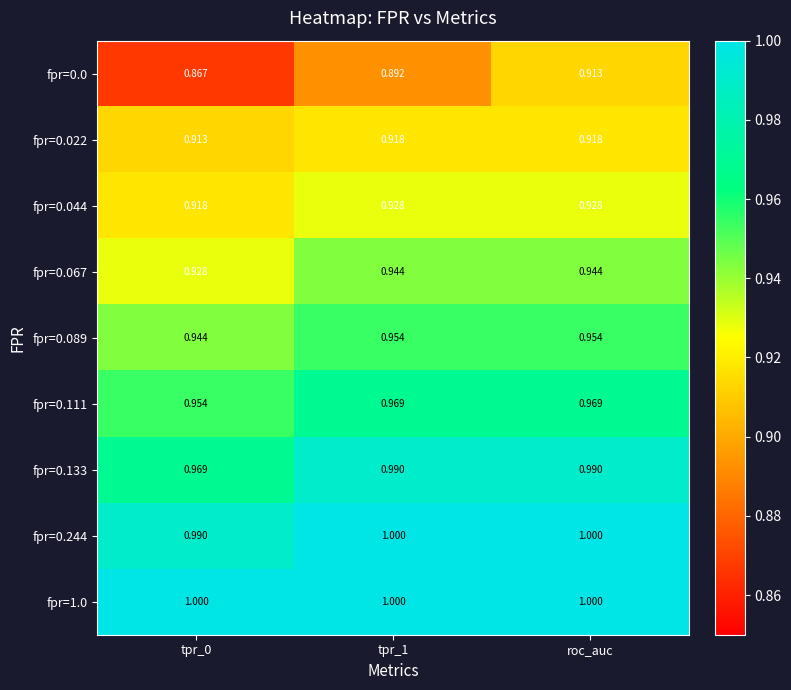

At which category is the sum across all series the highest?

roc_auc